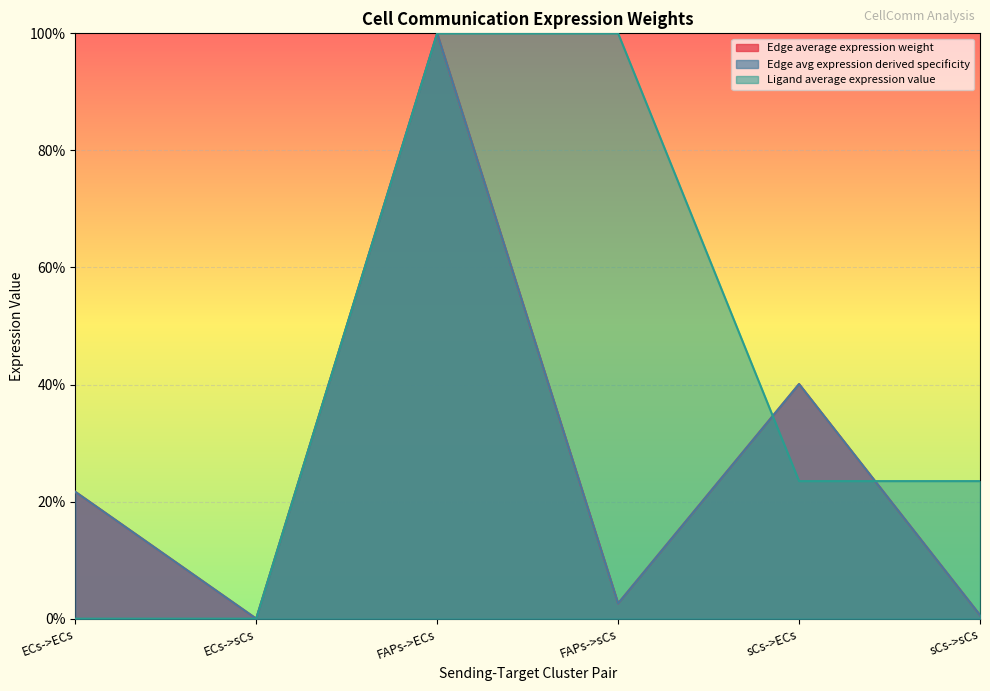

Is it true that Edge total expression weight equals 1.0 at FAPs->ECs?

True